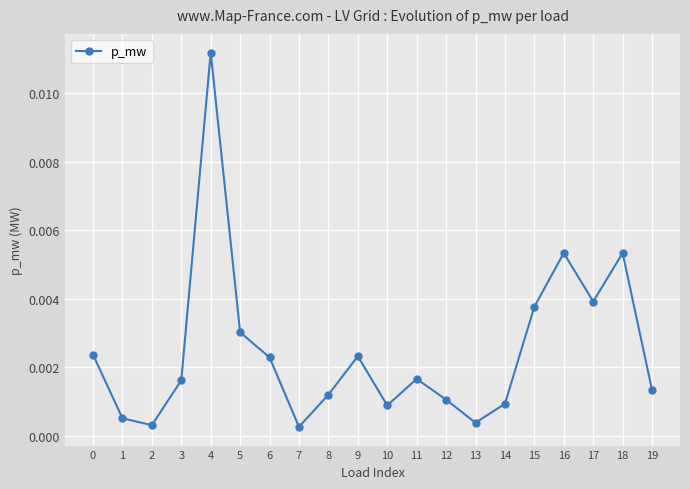

Which label corresponds to the largest value in the chart?

4